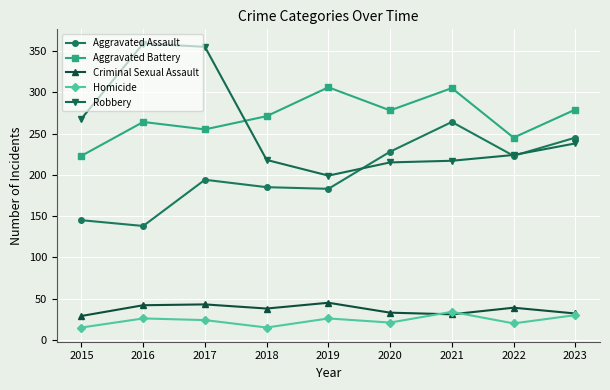

What is the difference between the second highest and second lowest values in the Robbery series?

140